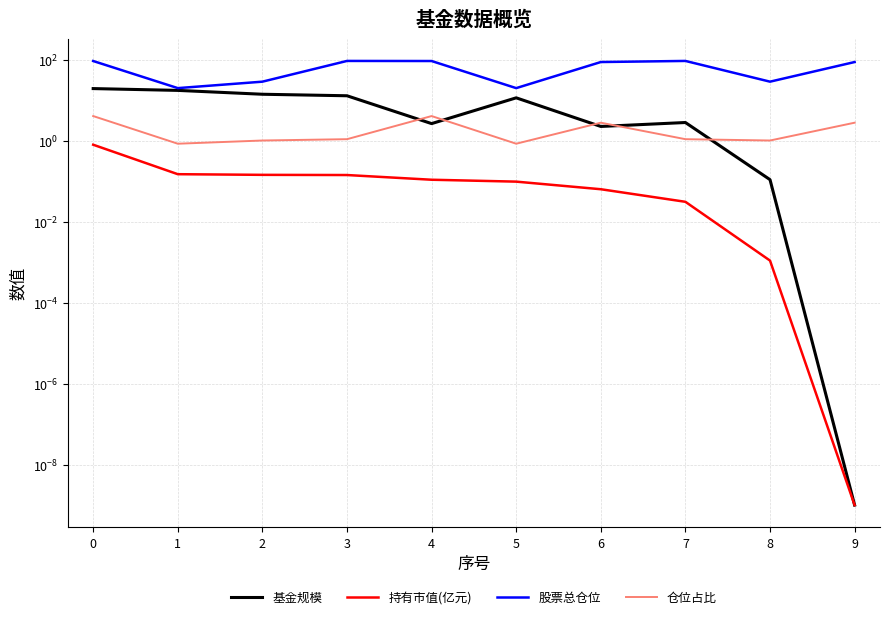

How many lines are shown in the chart?

4